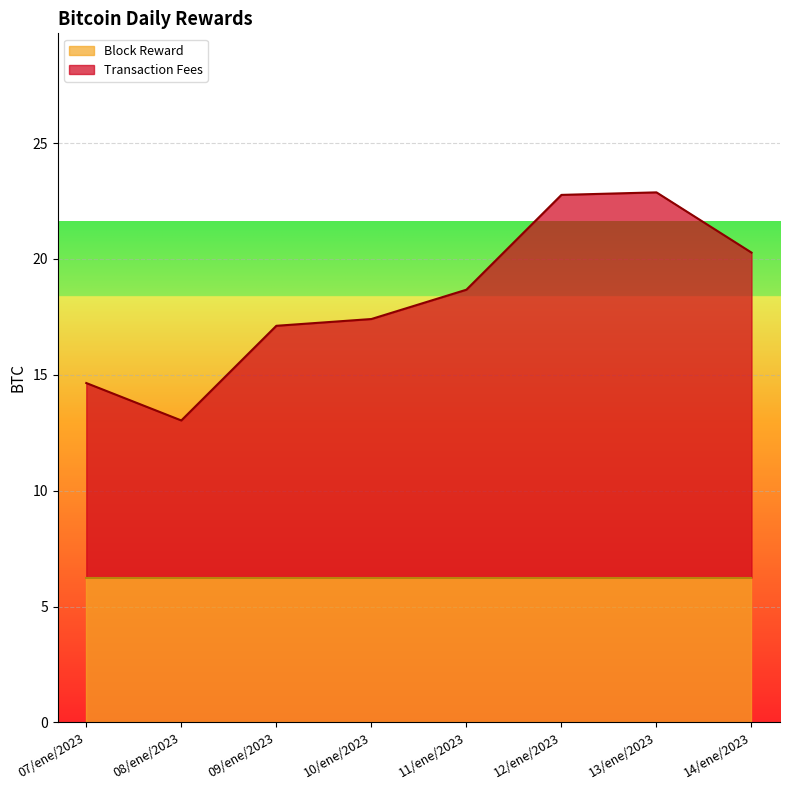

What is the sum of the values at 14/ene/2023 and 12/ene/2023?

43.0